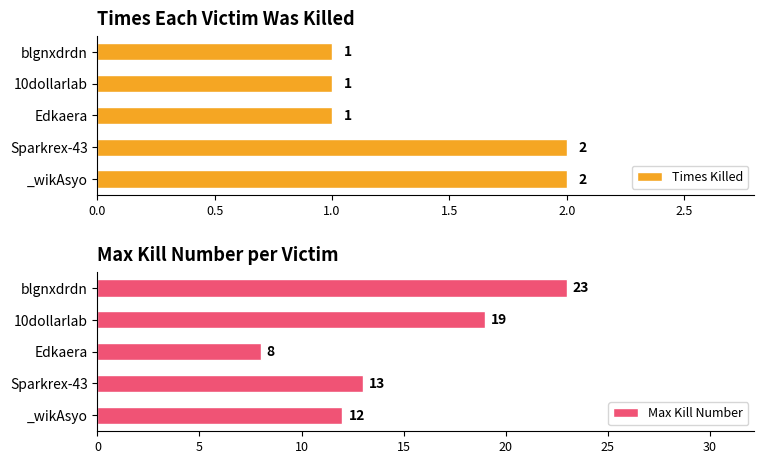

Reading left to right, extract all data points from this chart.

Times Killed: 2	2	1	1	1
Max Kill Number: 12	13	8	19	23